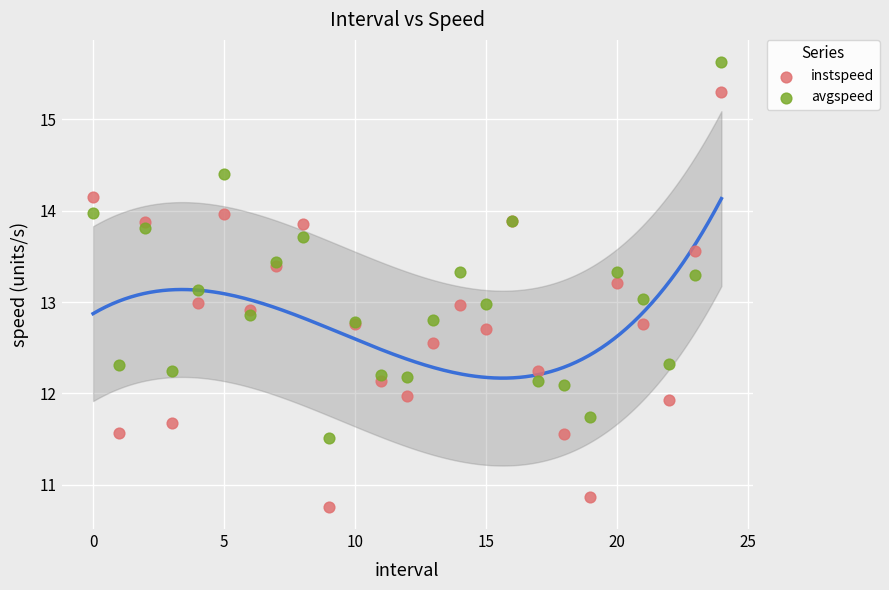

Which series reaches the maximum Y coordinate?

avgspeed